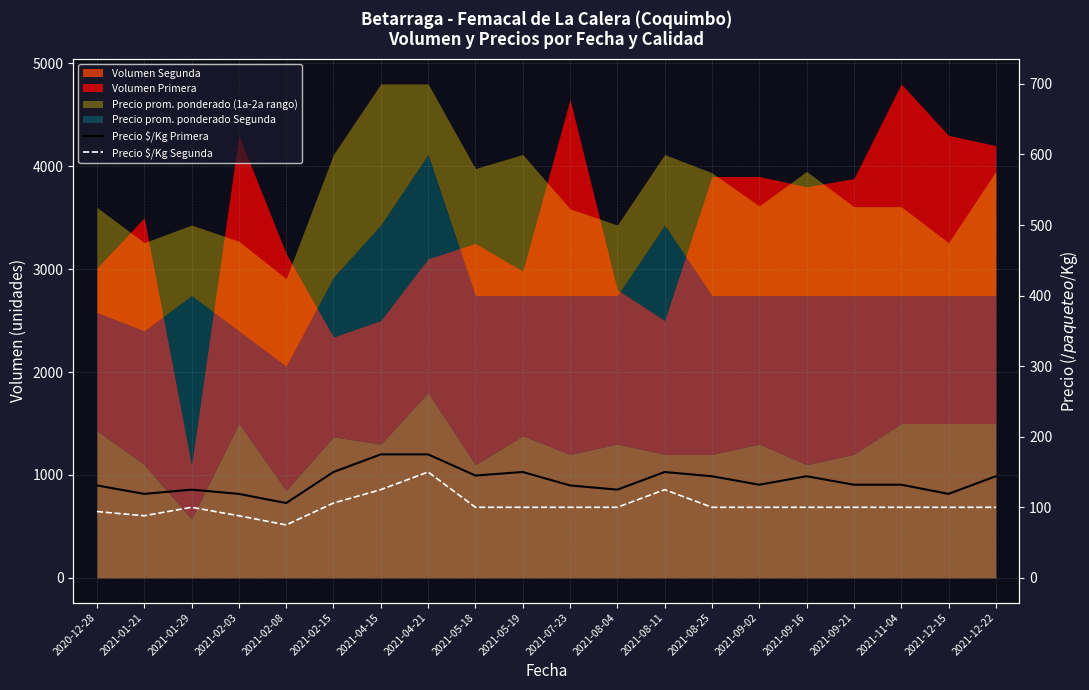

In Precio $/Kg Segunda, how many points are lower than both neighbors (excluding endpoints)?

2